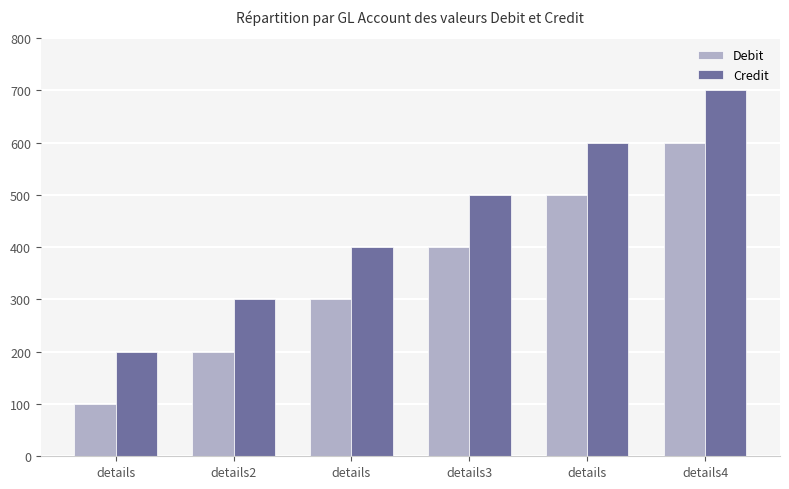

What is the sum of the Credit values at details and details?

800